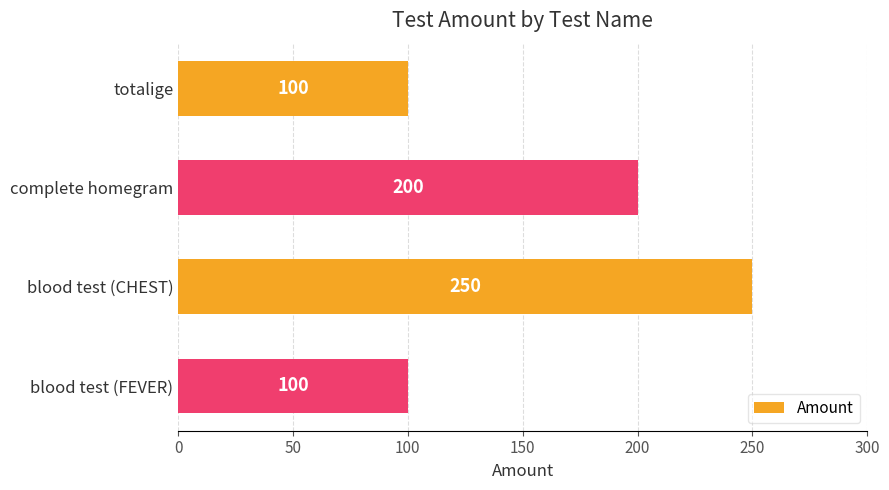

Where is the data nearest to the value 175?

complete homegram